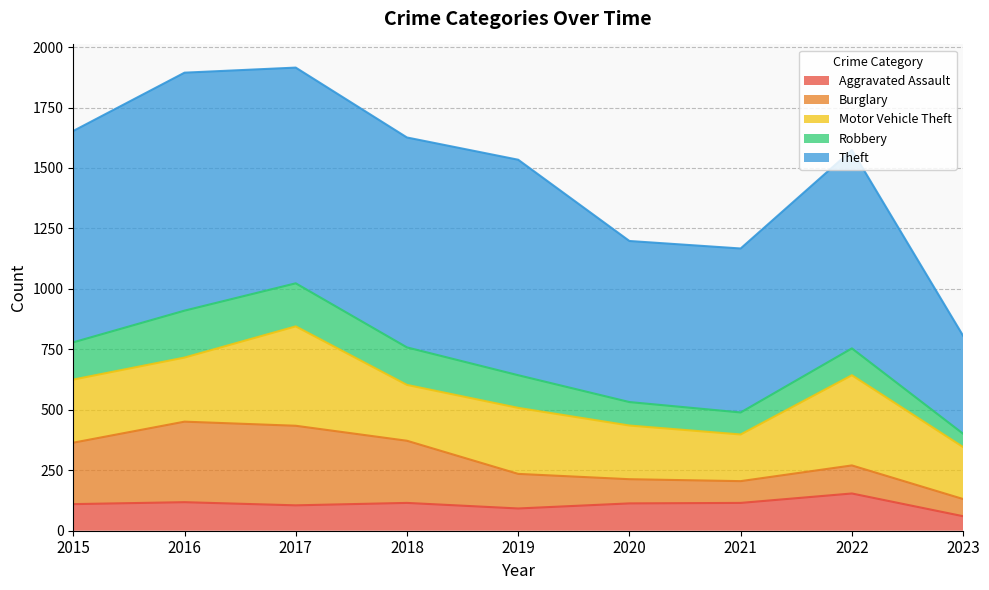

Where is the first local minimum for Robbery?

2021